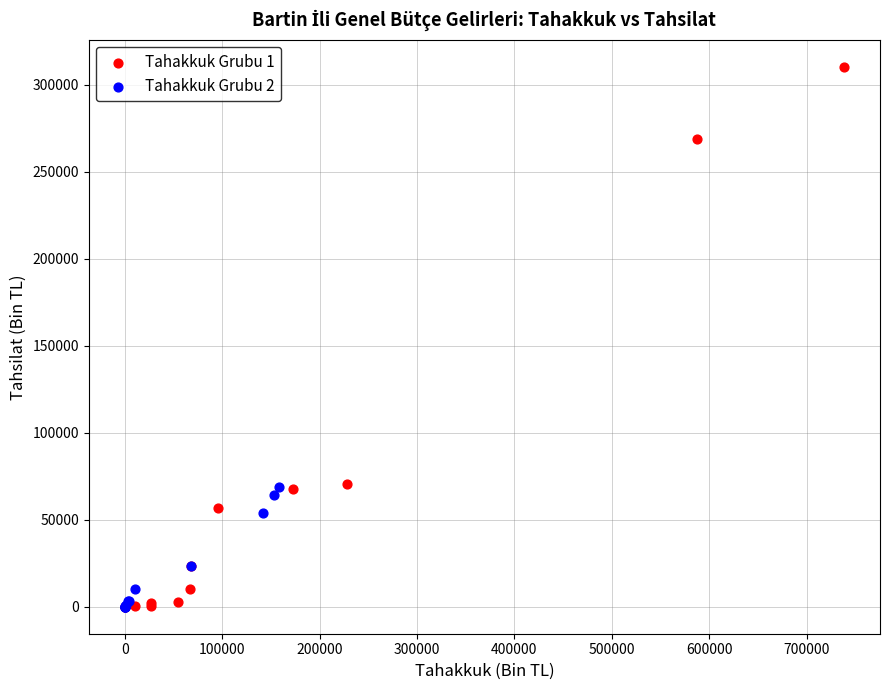

Which series has the largest Y range (max minus min)?

Tahakkuk Grubu 1